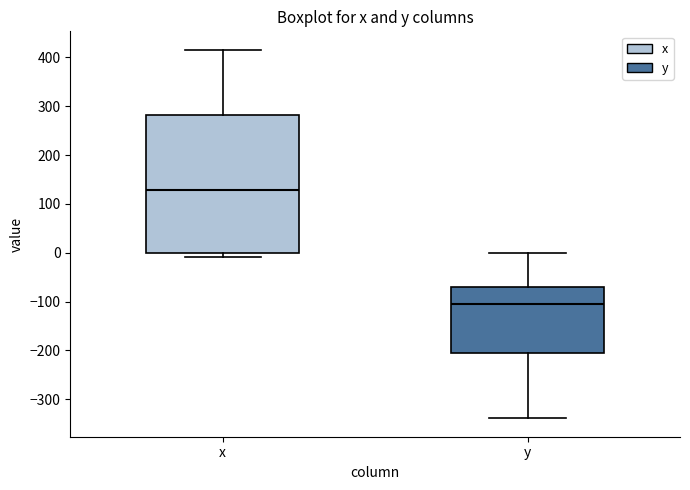

Reading left to right, transcribe this box plot: for each box, give where its median line is, the range the box spans, and where its two whiskers end, as read against the y-axis. The values are not printed on the chart, so give them approximately, as read against the axis.

x: median 130, box 0 to 280, whiskers -10 to 420
y: median -100, box -210 to -70, whiskers -340 to 0